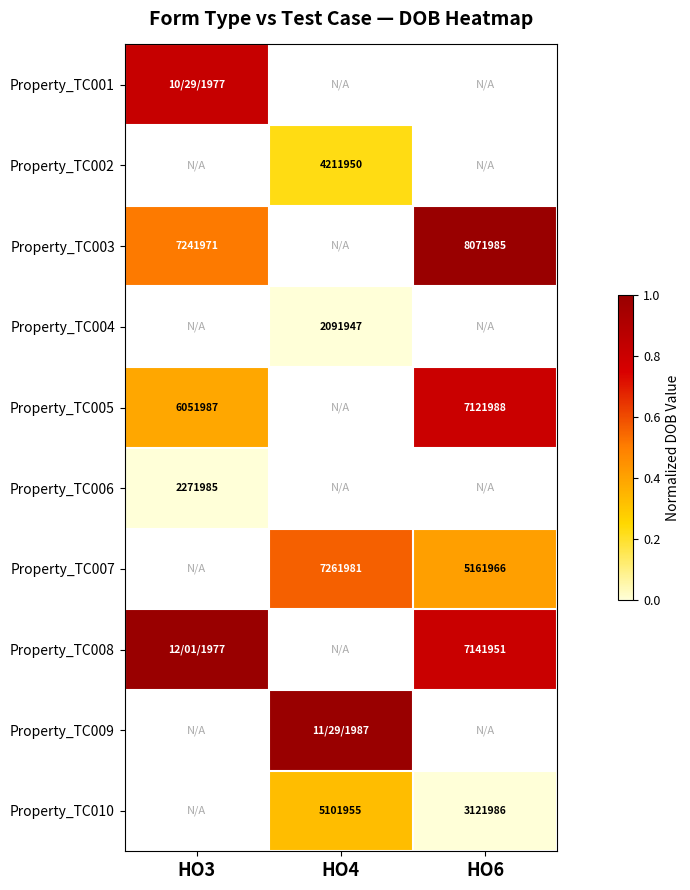

Rank the categories by Property_TC006 value from highest to lowest.

HO3, HO4, HO6